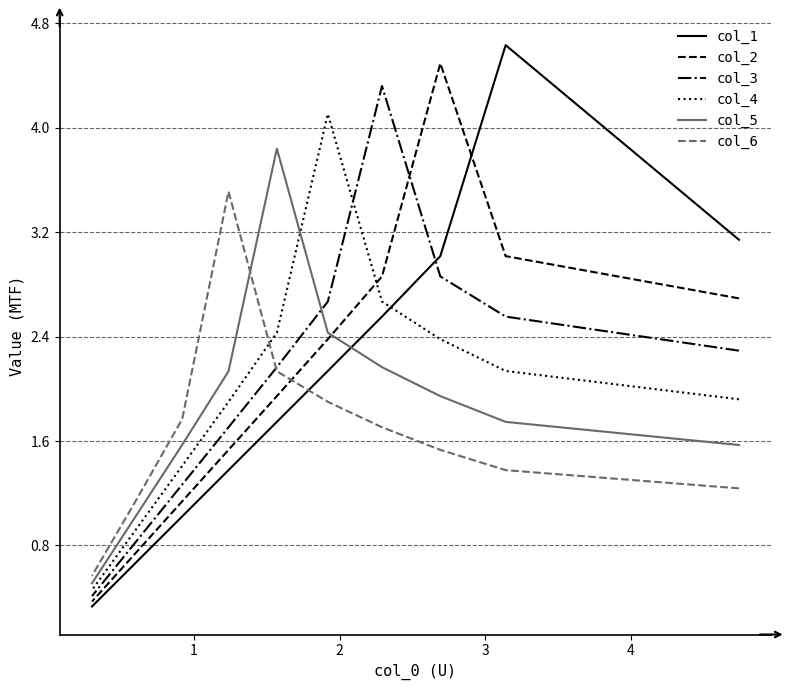

How many values in the col_6 series are below 1?

1